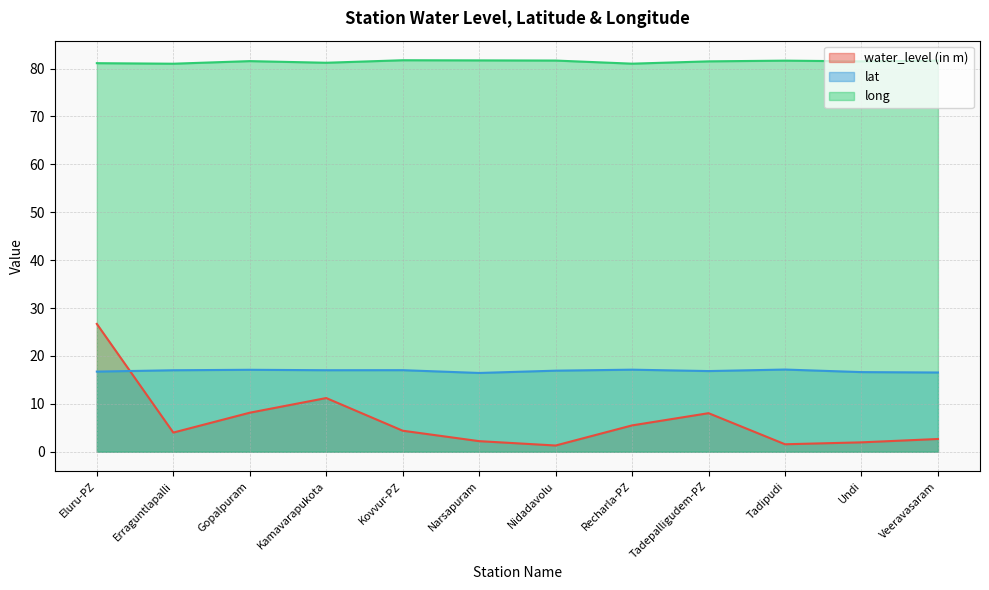

Reading left to right, what are all the values shown in this chart?

water_level (in m): 26.7	4.0	8.1	11.2	4.4	2.2	1.3	5.5	8.0	1.6	1.9	2.6
lat: 16.7	17.0	17.1	17.0	17.0	16.4	16.9	17.1	16.8	17.1	16.6	16.5
long: 81.1	81.0	81.5	81.2	81.7	81.7	81.7	81.0	81.5	81.7	81.5	81.7